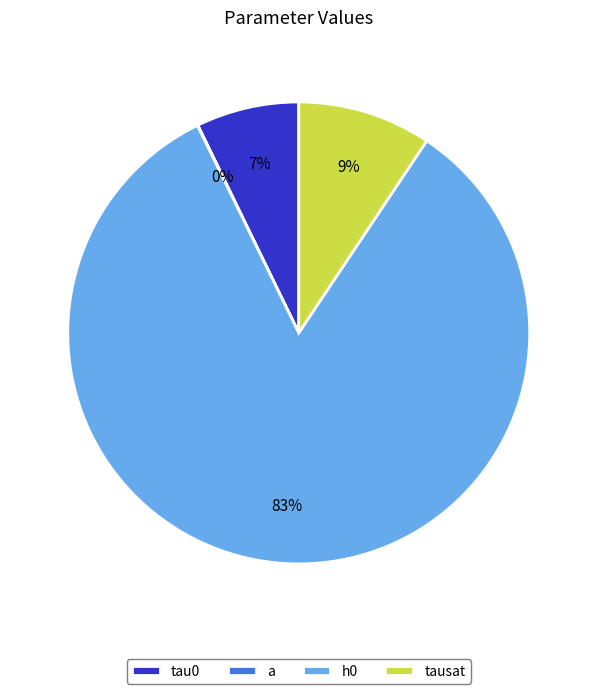

Approximately how many times larger is the value at tau0 compared to h0?

0.1